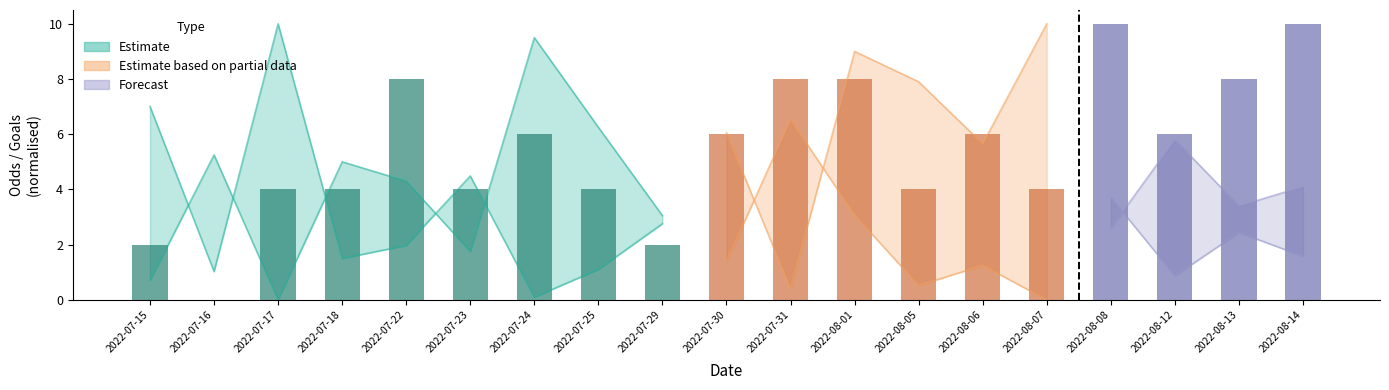

What is the label of the 7th bar from the right?

2022-08-05